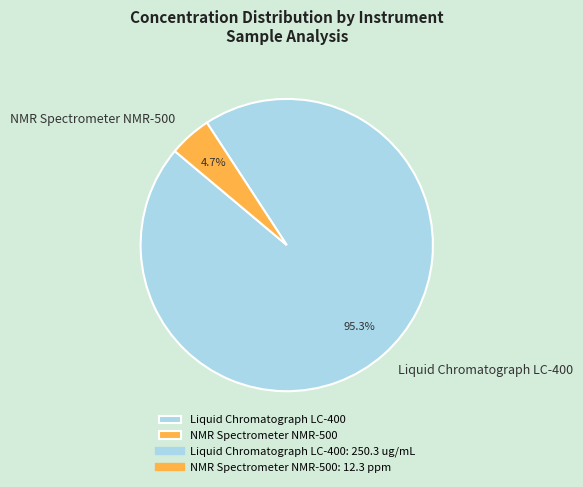

To the nearest percent, what is the average slice percentage?

50%